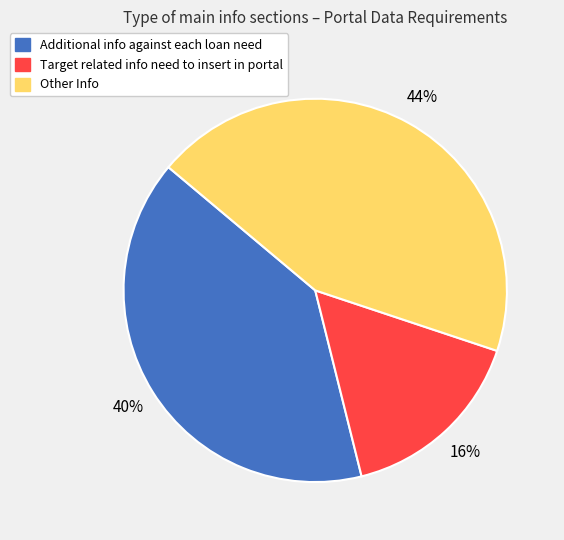

Does Other Info represent more than half of the total?

No